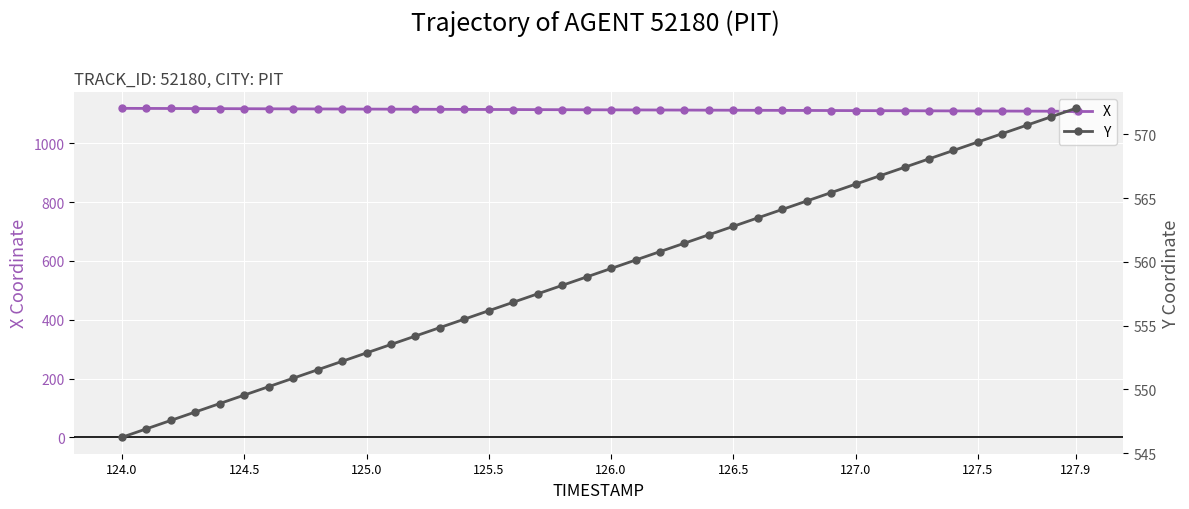

Rank the series by their maximum value, from highest to lowest.

X, Y